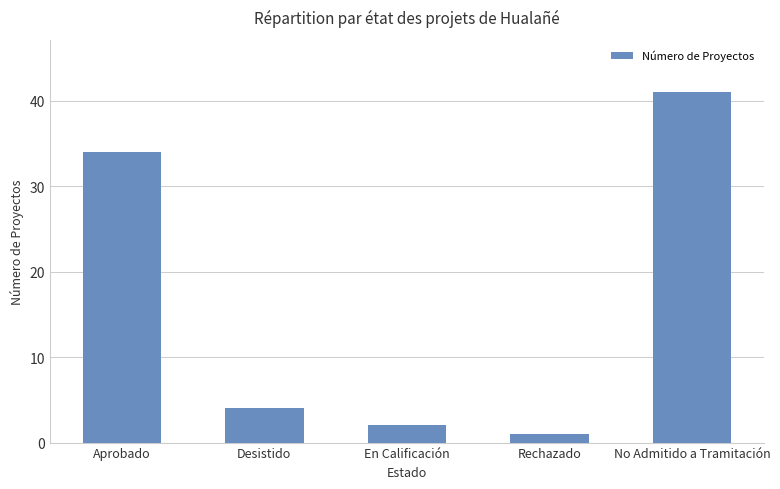

What is the label of the 4th bar from the left?

Rechazado